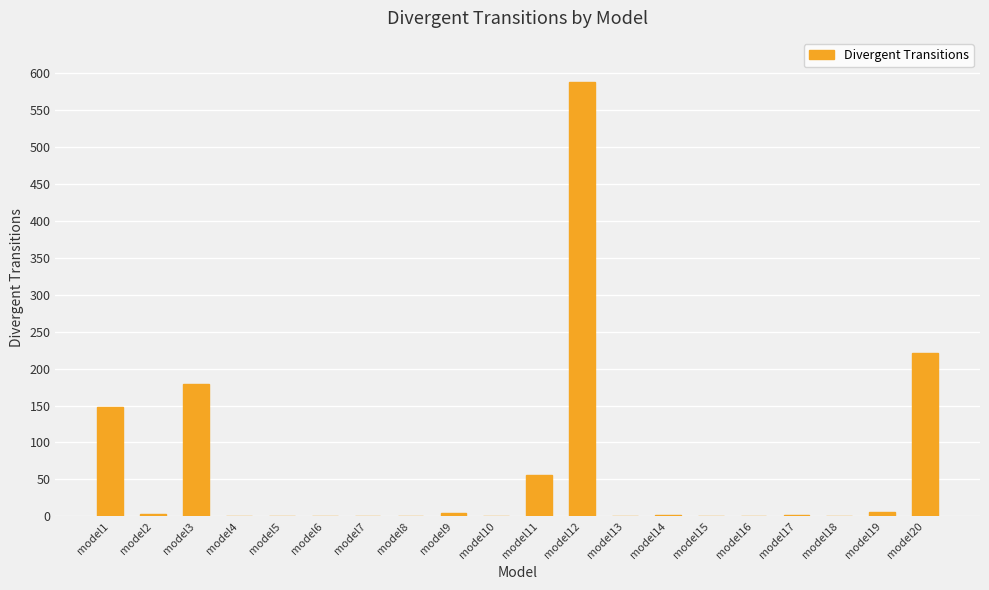

Between model18 and model3, which is larger?

model3